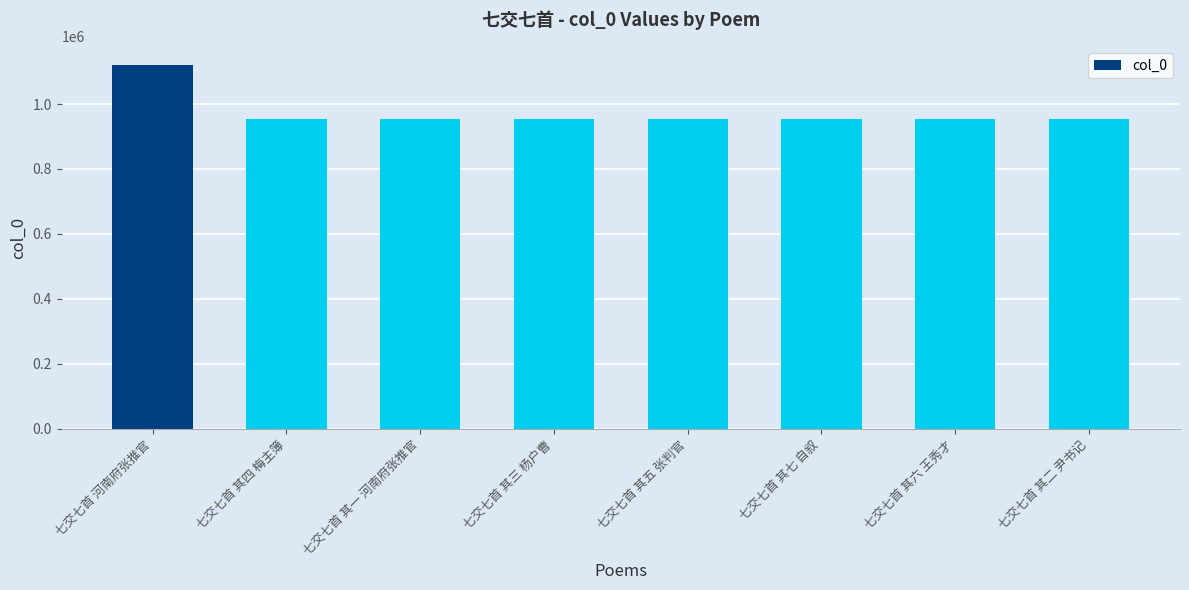

How many bars are there in total?

8